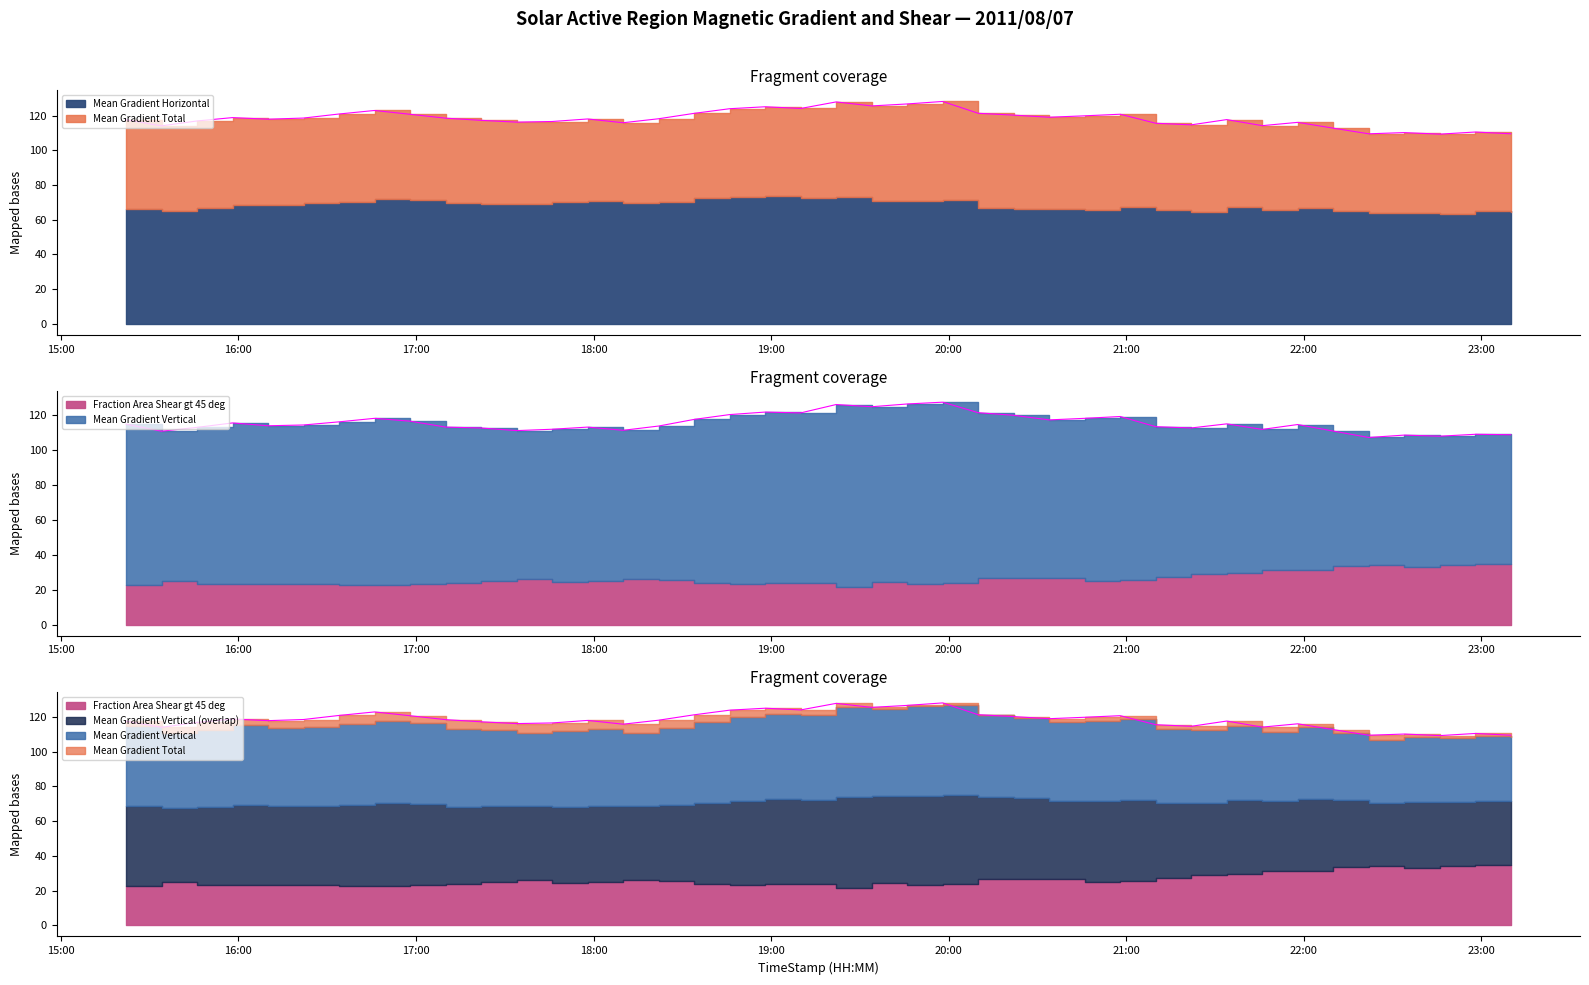

True or false: Mean Gradient Vertical and Mean Gradient Total intersect in this chart.

False